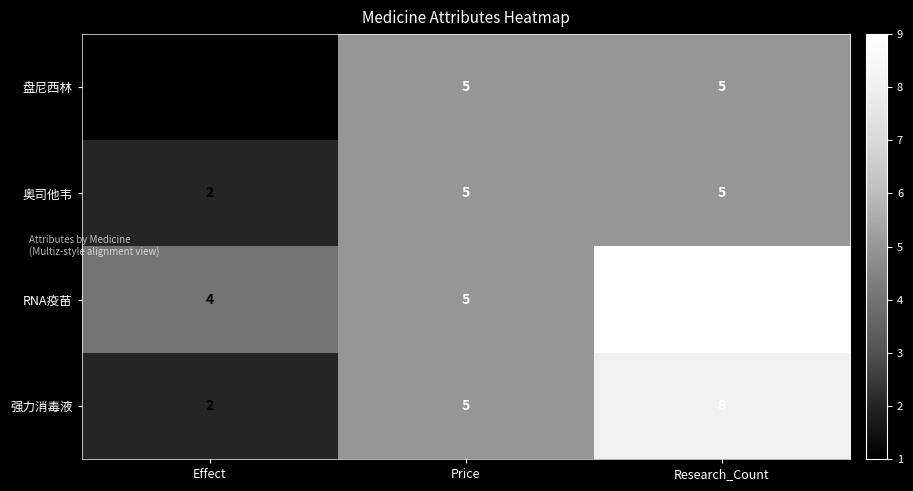

True or false: 奥司他韦 has a value of 7 at Price.

False